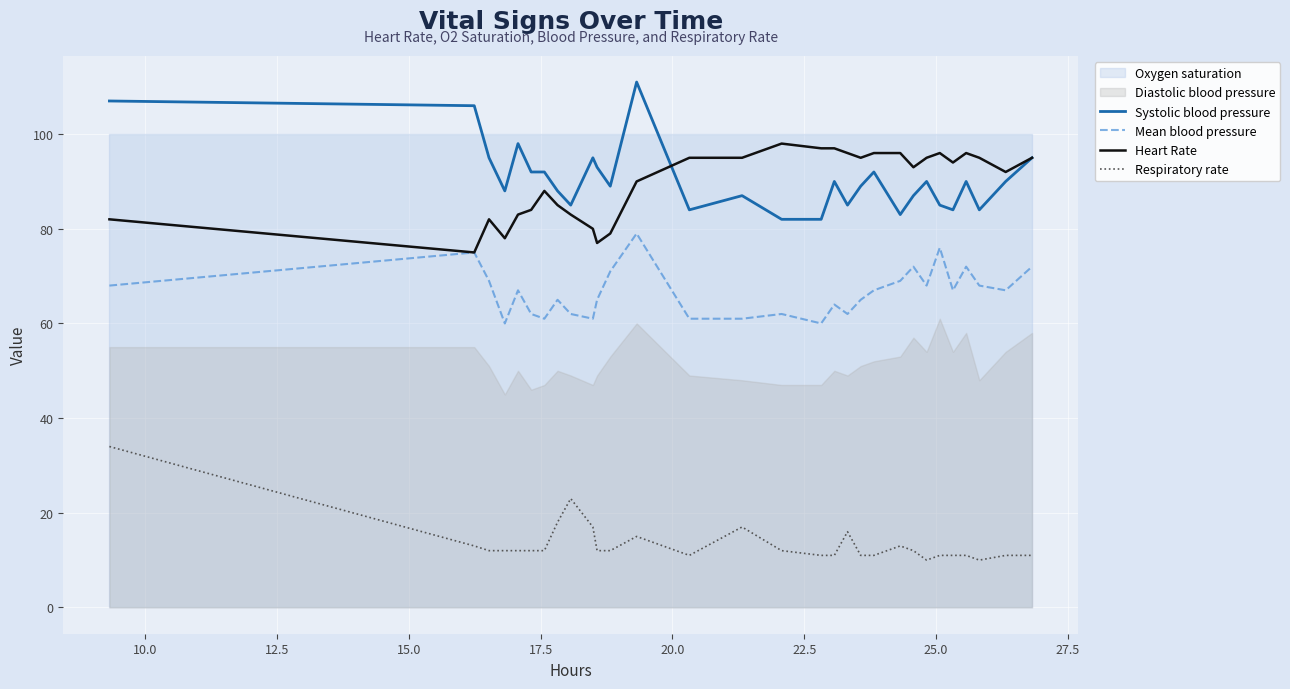

True or false: Heart Rate and Respiratory rate cross at least once.

False